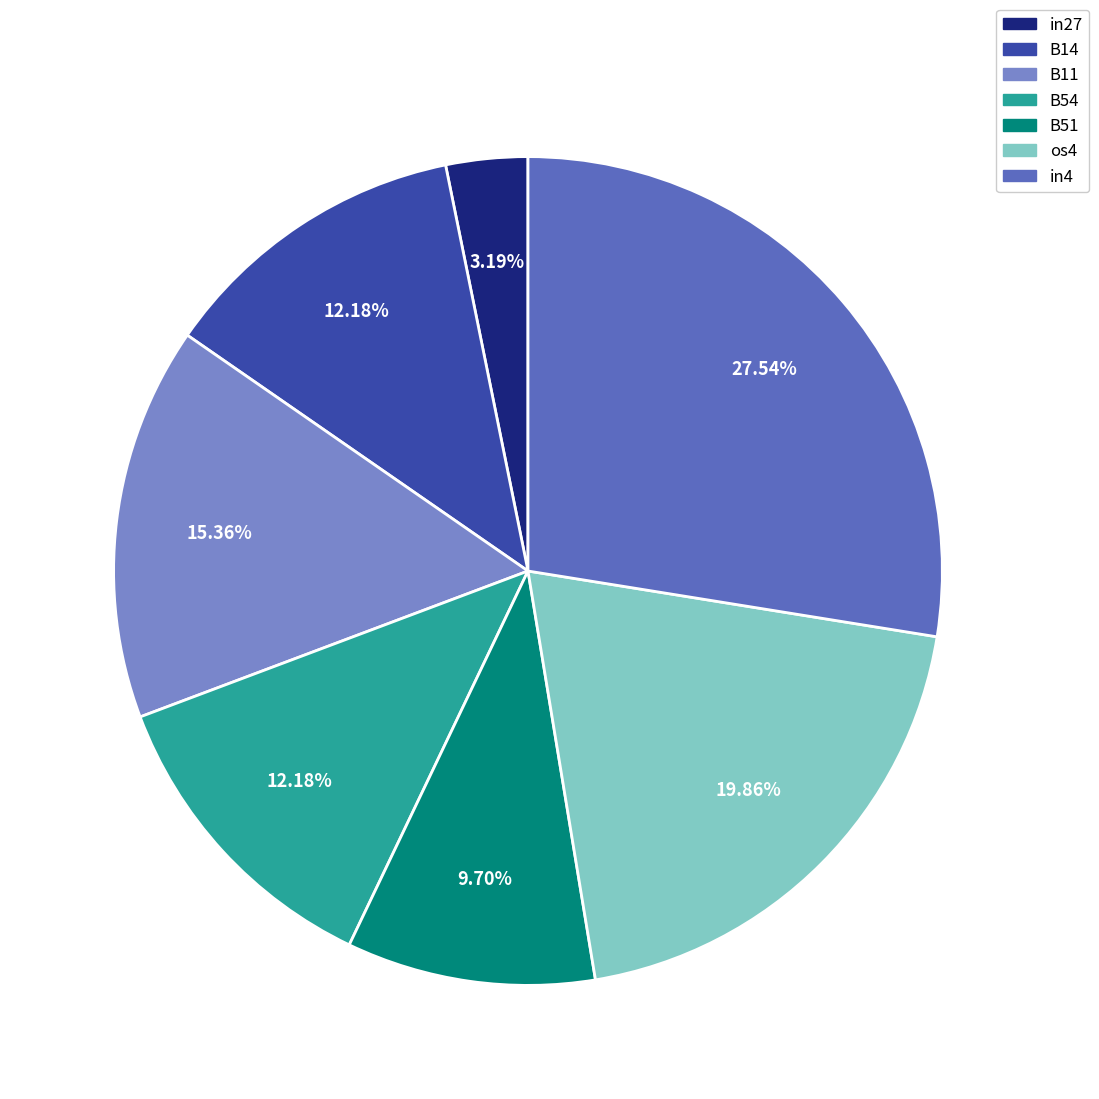

Is there a majority slice in this chart?

No